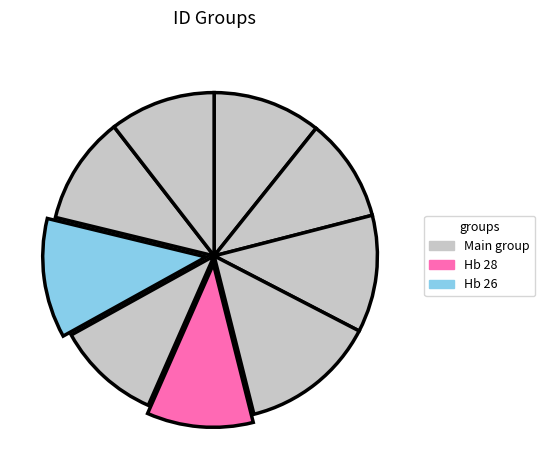

Count the number of slices in the pie.

9